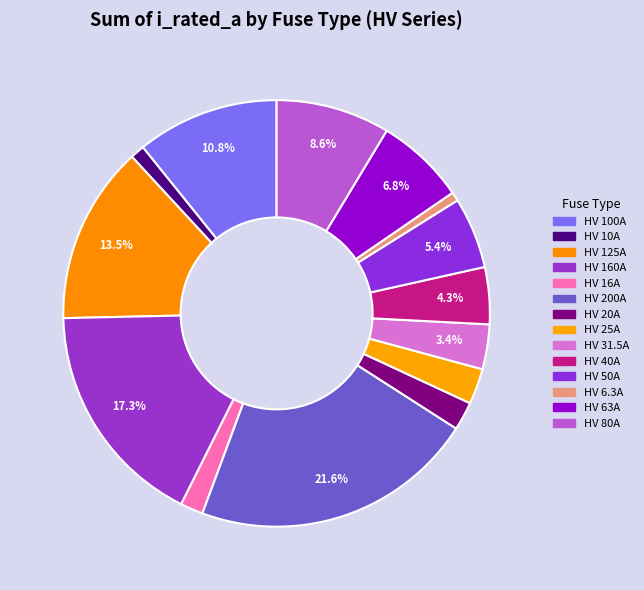

How many segments does this pie chart have?

14